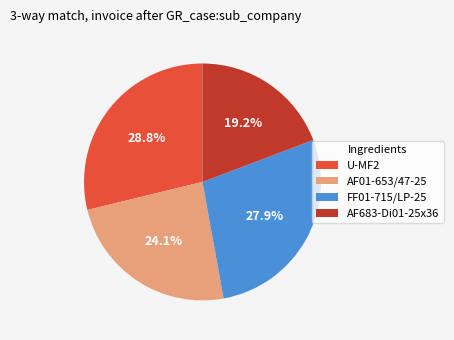

Is it true that AF01-653/47-25 is 10% of the pie?

False